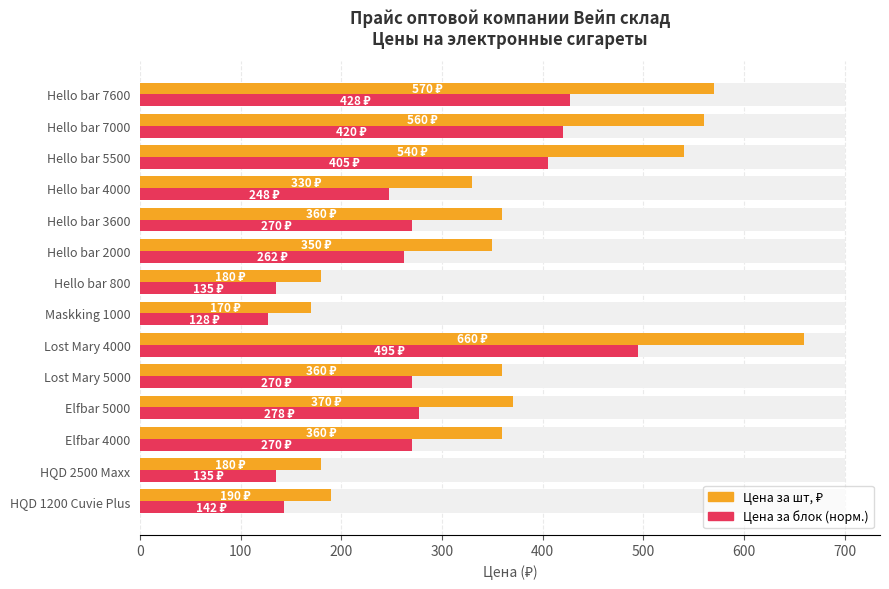

What is the minimum value for Цена за блок (норм.)?

127.5